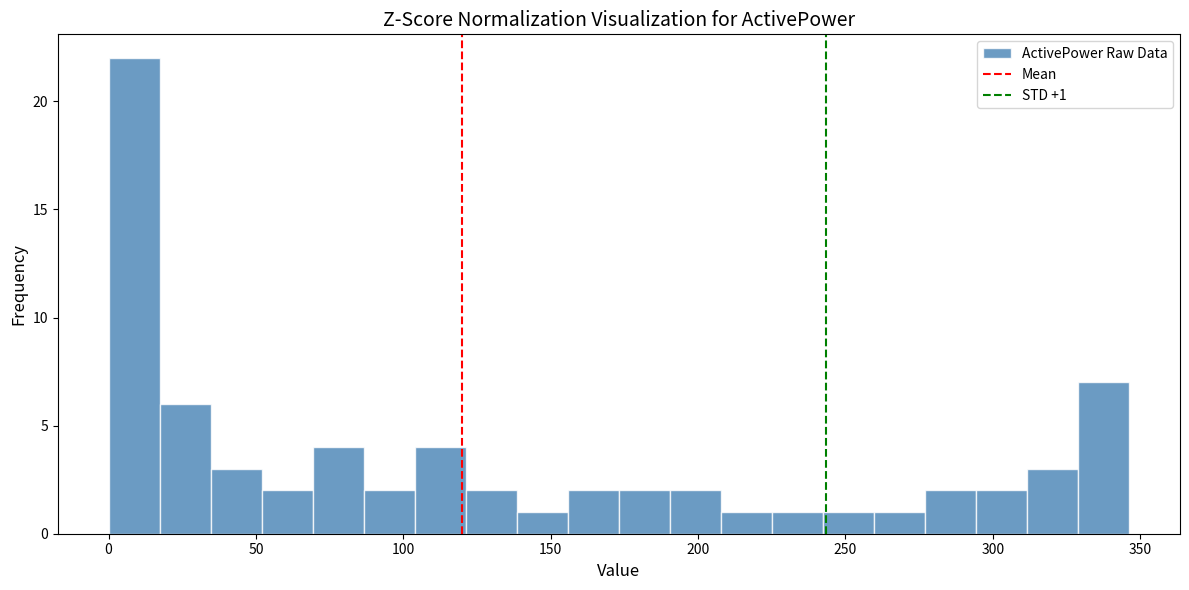

Read against the x-axis, roughly where is the centre of the tallest bar?

10